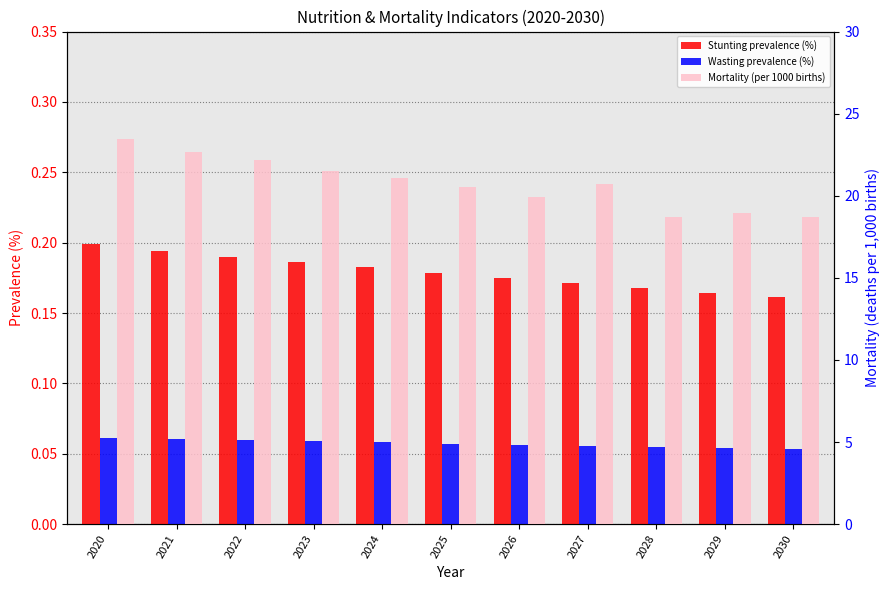

Which series has the largest range (max minus min)?

Mortality (per 1000 births)